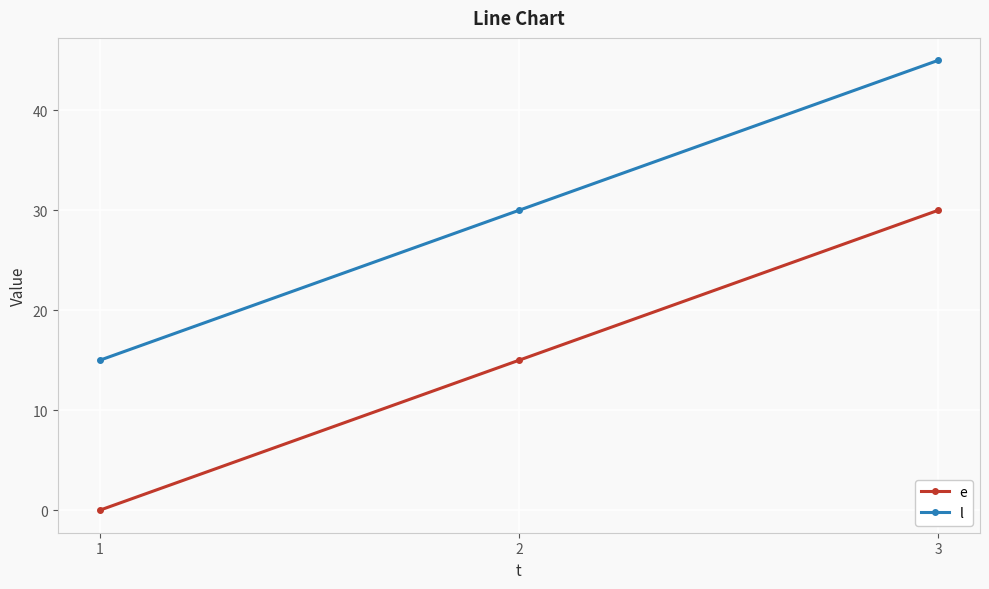

What is the approximate value of e at 2, to the nearest 5?

15